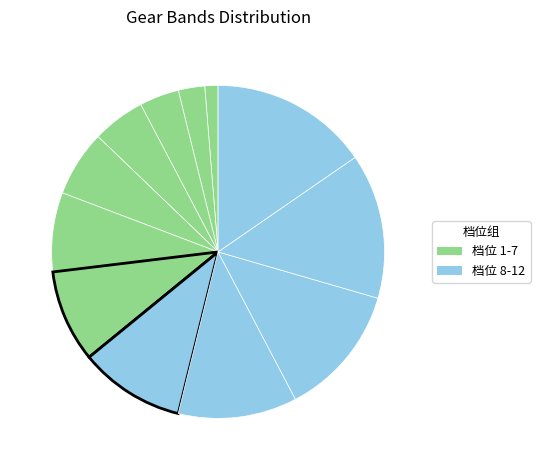

Count the number of slices in the pie.

12